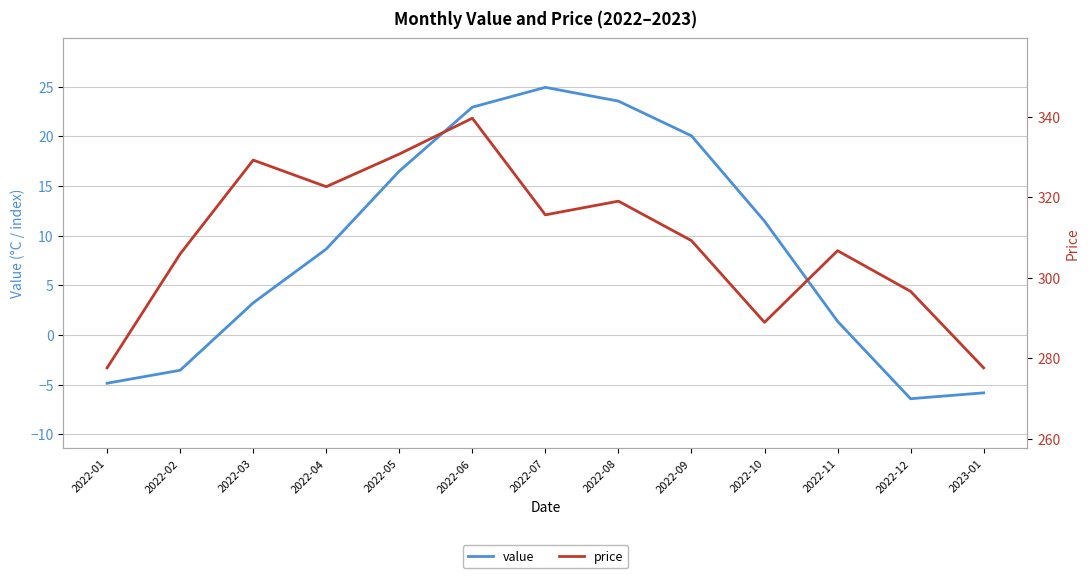

How many data points in price are above 309?

7